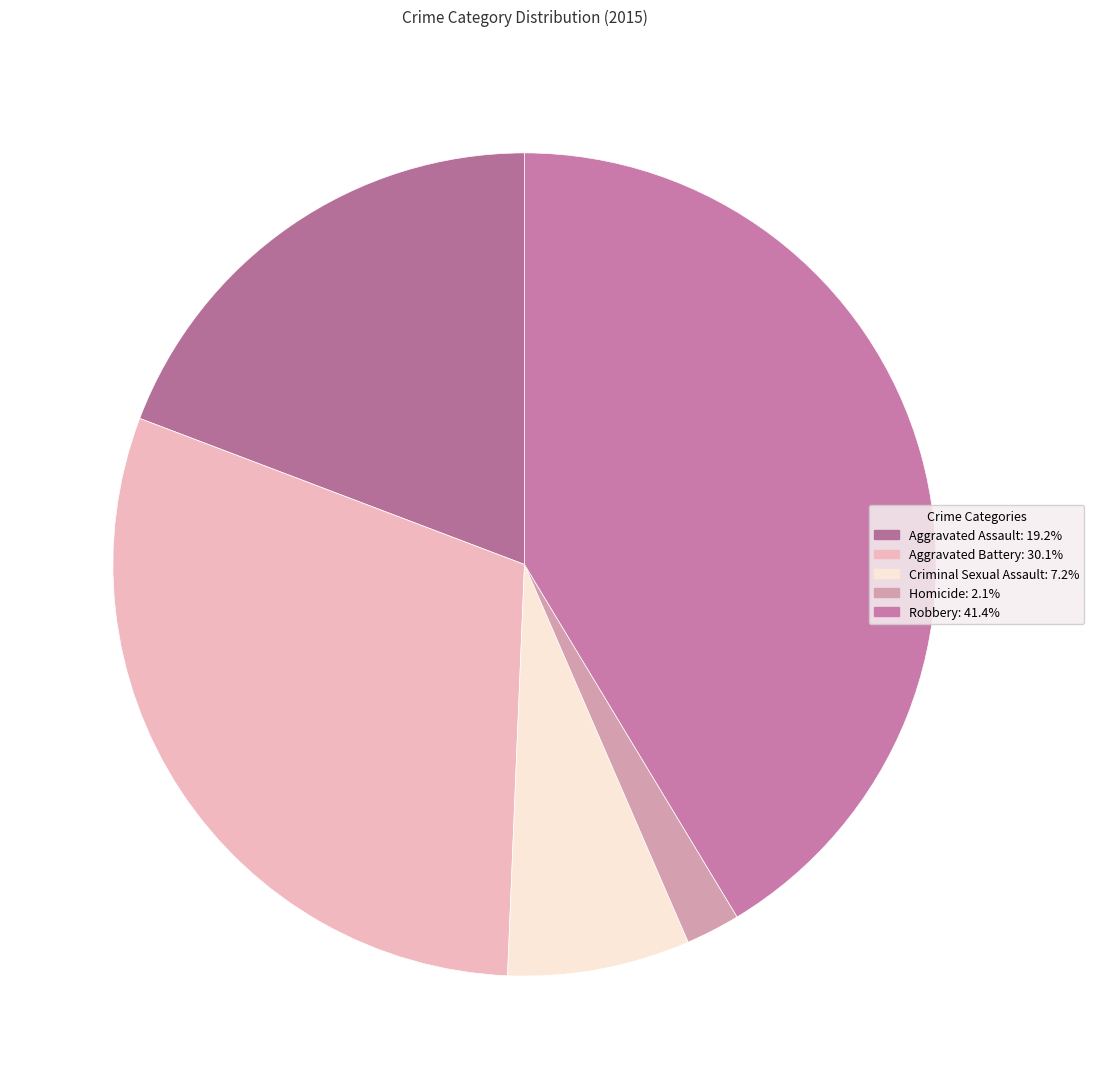

Is it true that Criminal Sexual Assault is 7% of the pie?

True